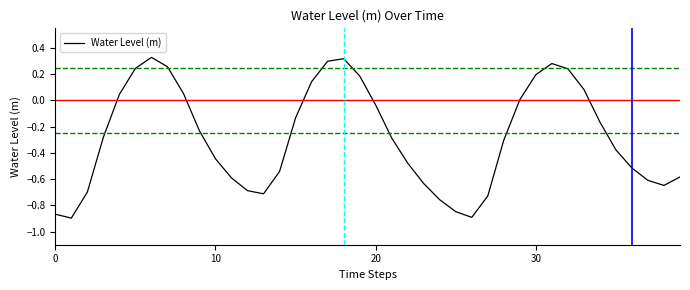

What is the difference between the maximum and minimum values?

1.2